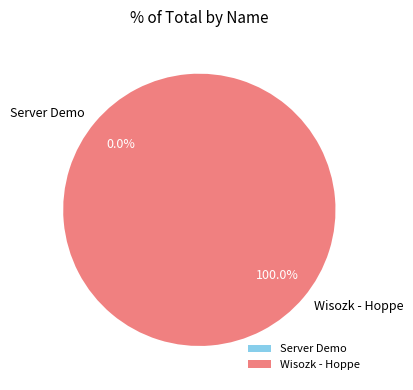

Which slice is the largest?

Wisozk - Hoppe